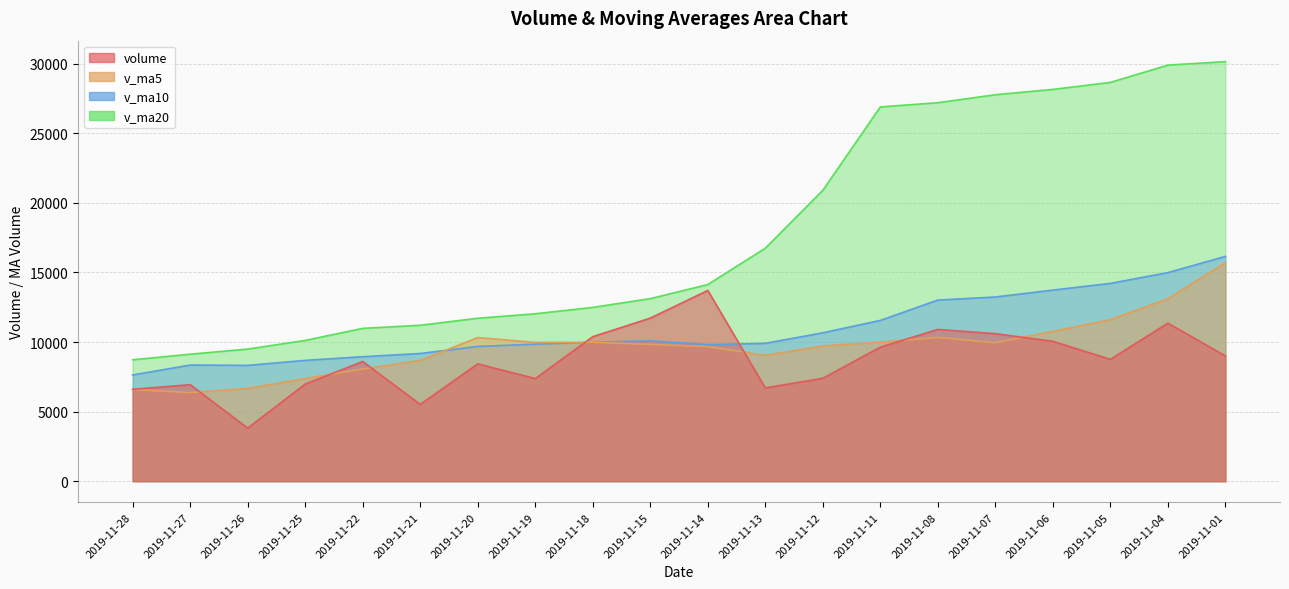

How many lines are shown in the chart?

4